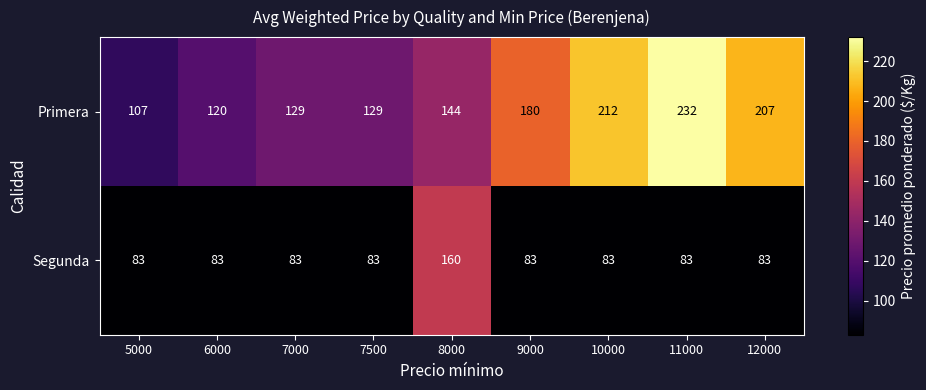

Reading left to right, extract all data points from this chart.

Primera: 5000=107	6000=120	7000=129	7500=129	8000=144	9000=180	10000=212	11000=232	12000=207
Segunda: 5000=83	6000=83	7000=83	7500=83	8000=160	9000=83	10000=83	11000=83	12000=83